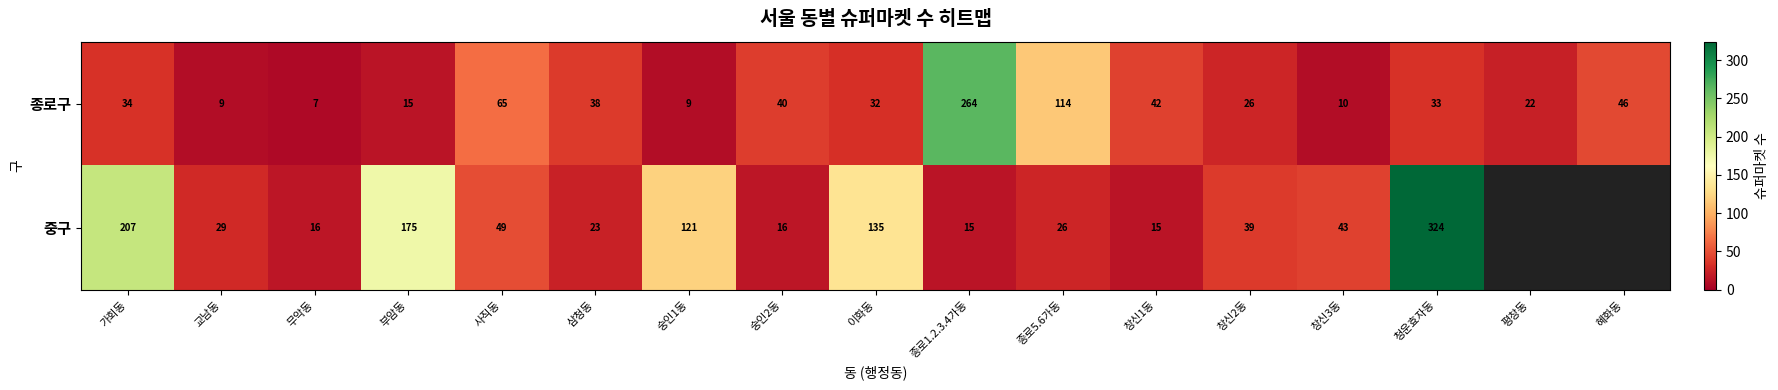

What is the sum of the 중구 values at 종로5.6가동 and 부암동?

201